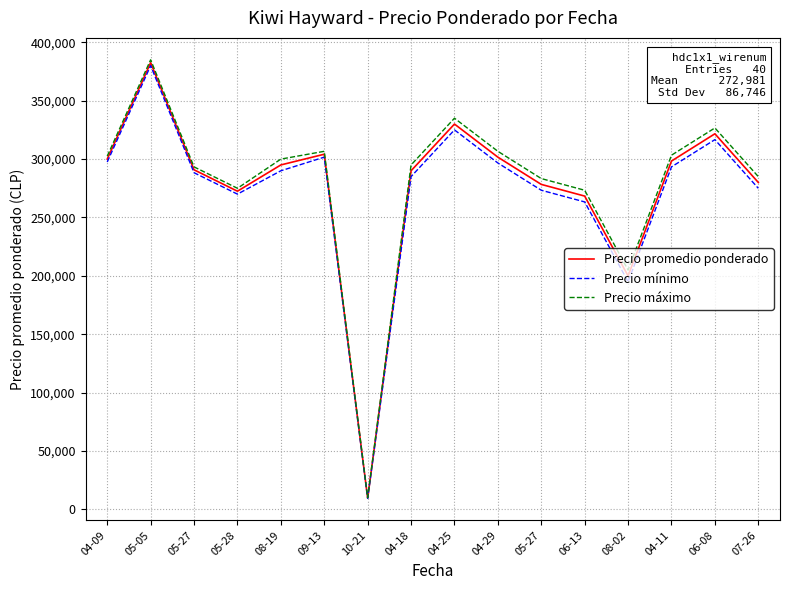

What are all the series names shown in the legend?

Precio promedio ponderado, Precio mínimo, Precio máximo